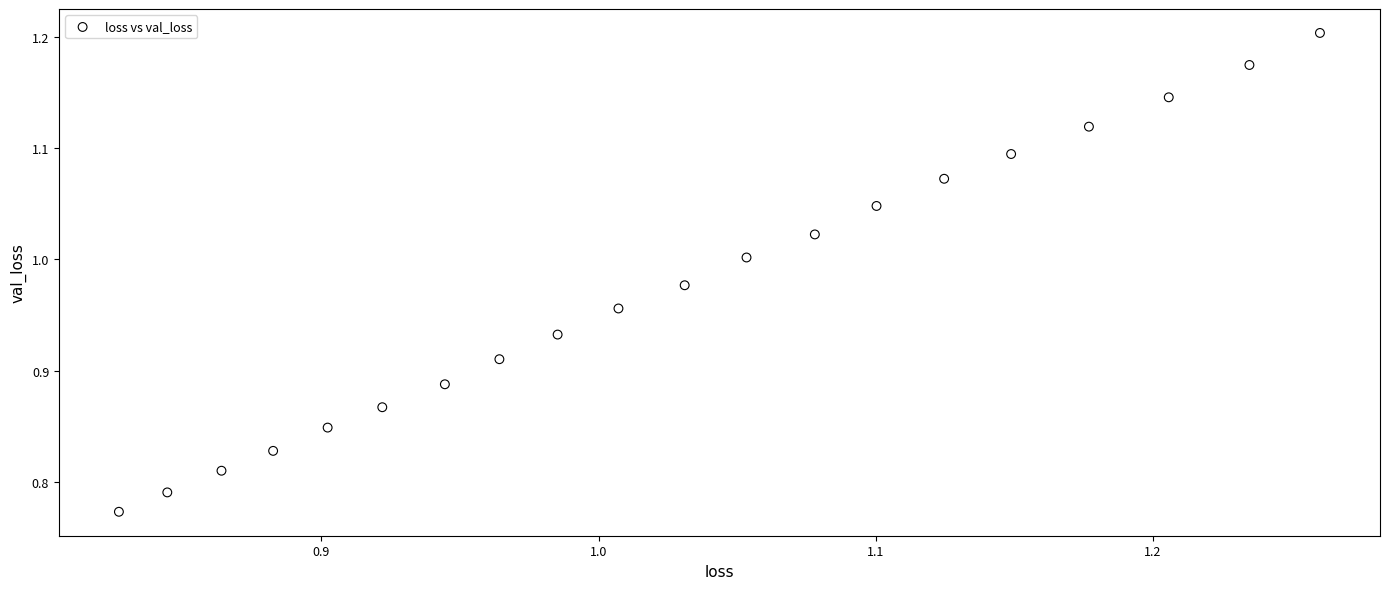

What is the range of X values (max minus min)?

0.4